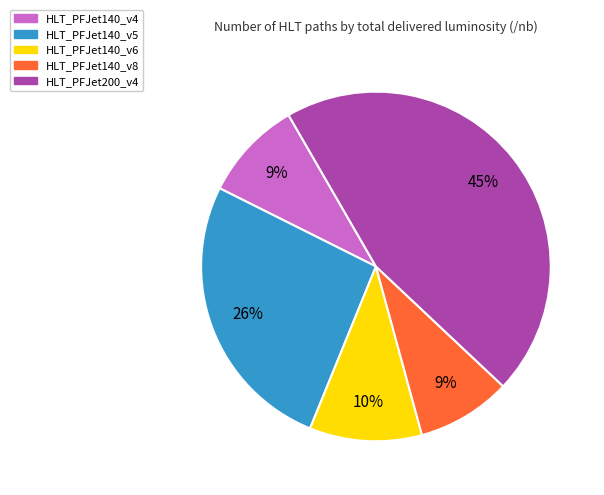

True or false: HLT_PFJet140_v4 accounts for 1% of the total.

False